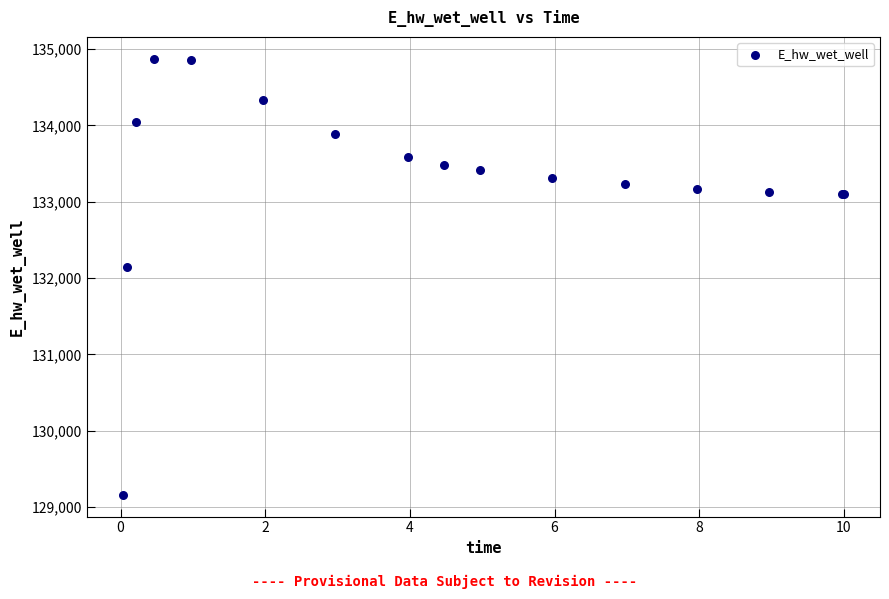

What Y value in the scatter plot is closest to 132018?

132142.7